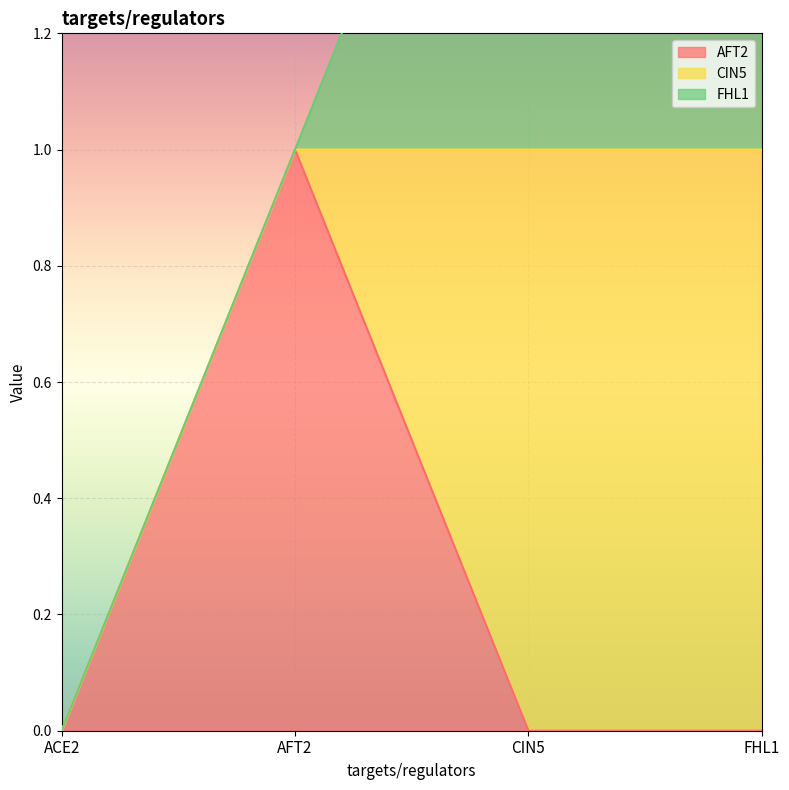

What is the label of the 1st point from the left?

ACE2